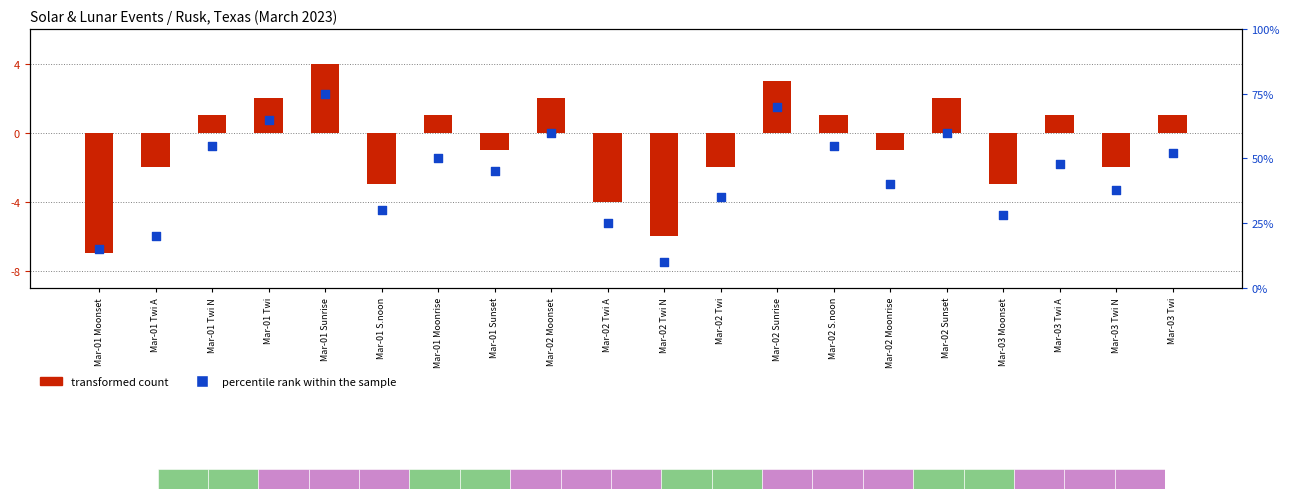

Which series has the largest total across all categories?

percentile rank within the sample